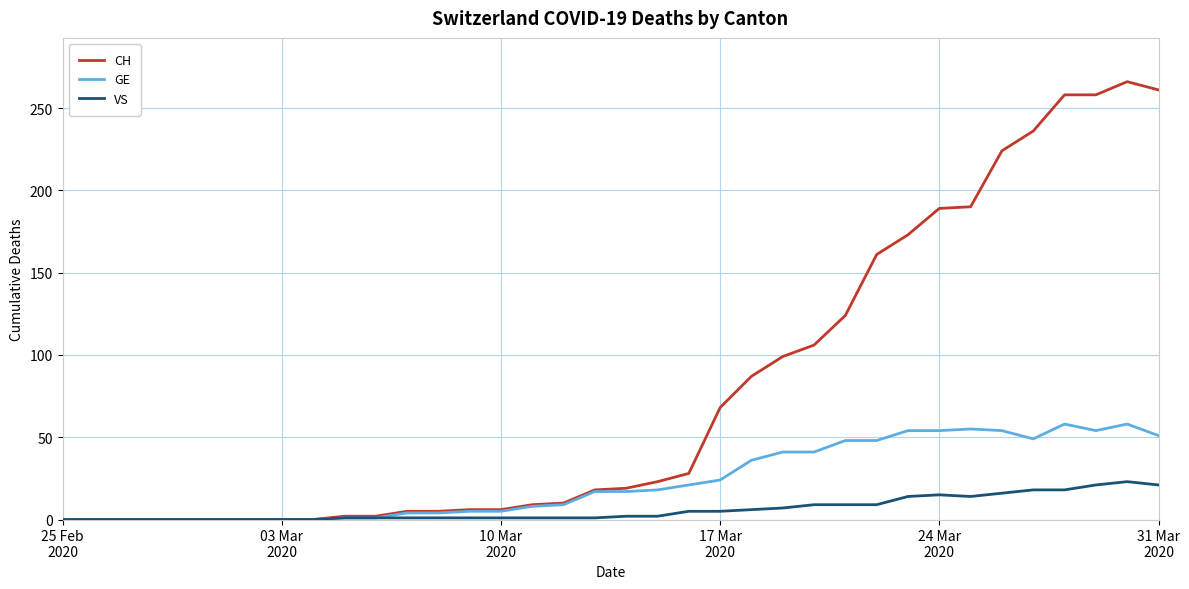

Rank the series by their average value, from lowest to highest.

VS, GE, CH